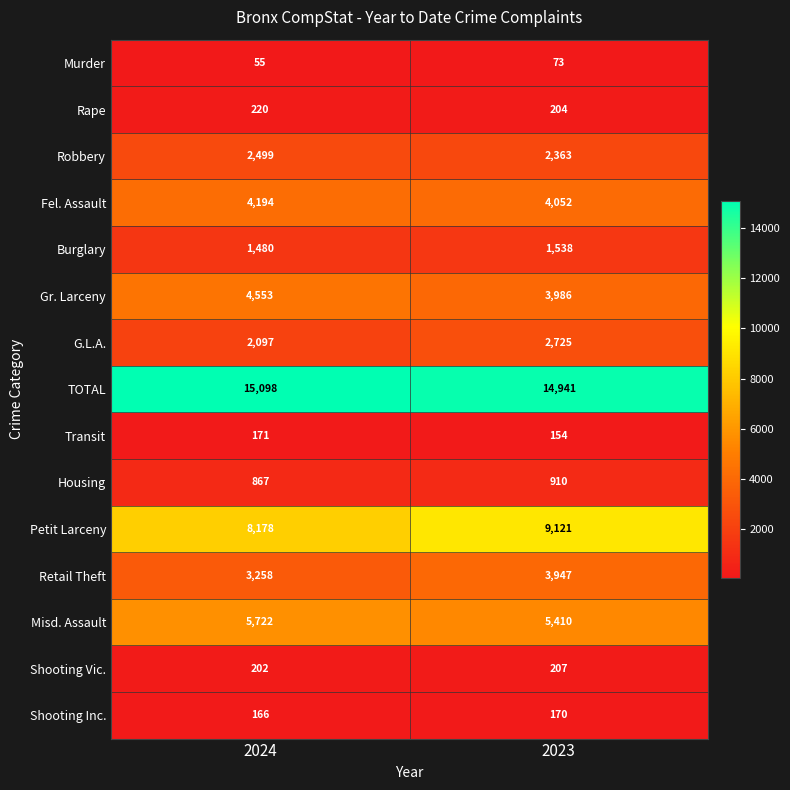

At how many categories does at least one series exceed 14226?

2